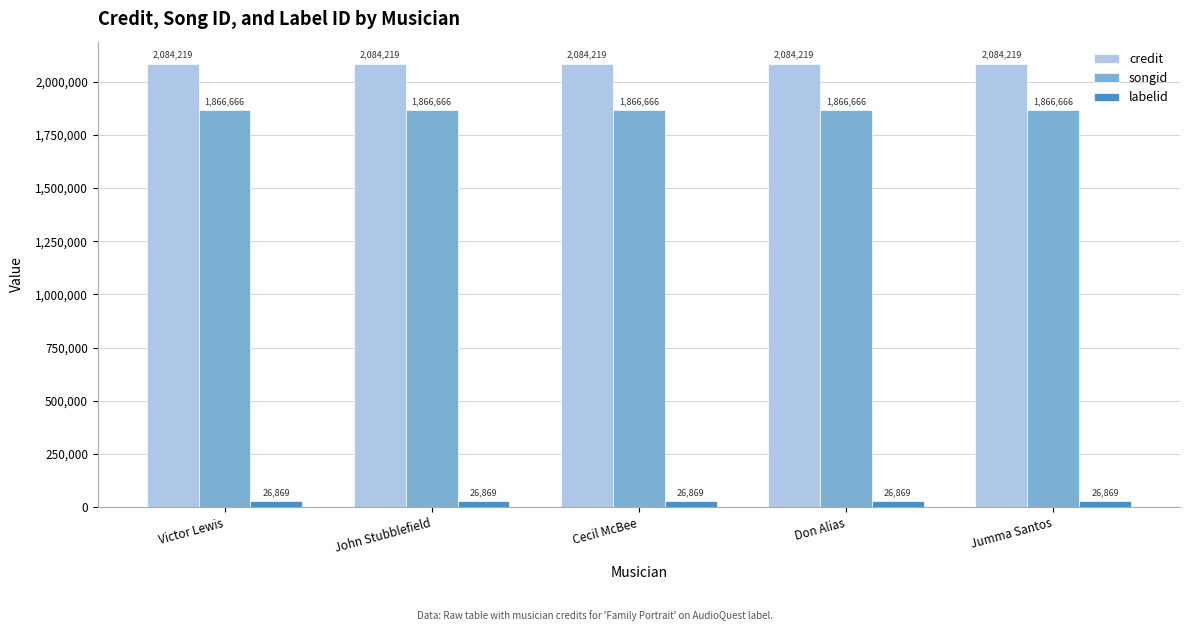

How many data points does each series have?

5